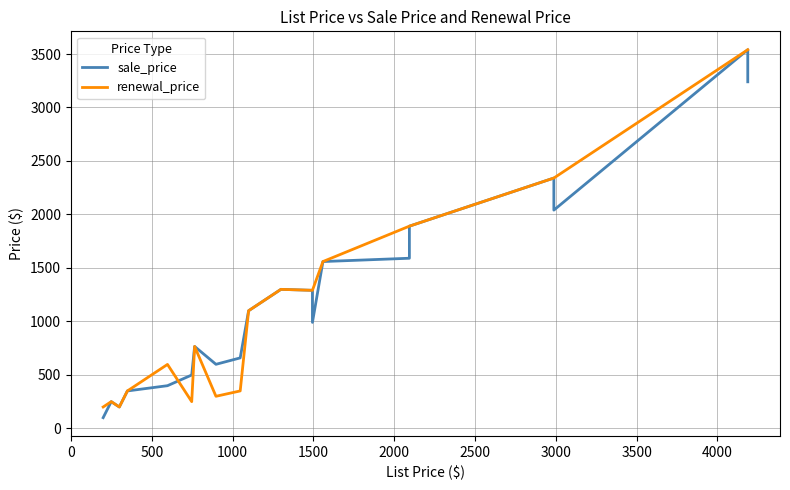

What is the sum of all sale_price values?

26138